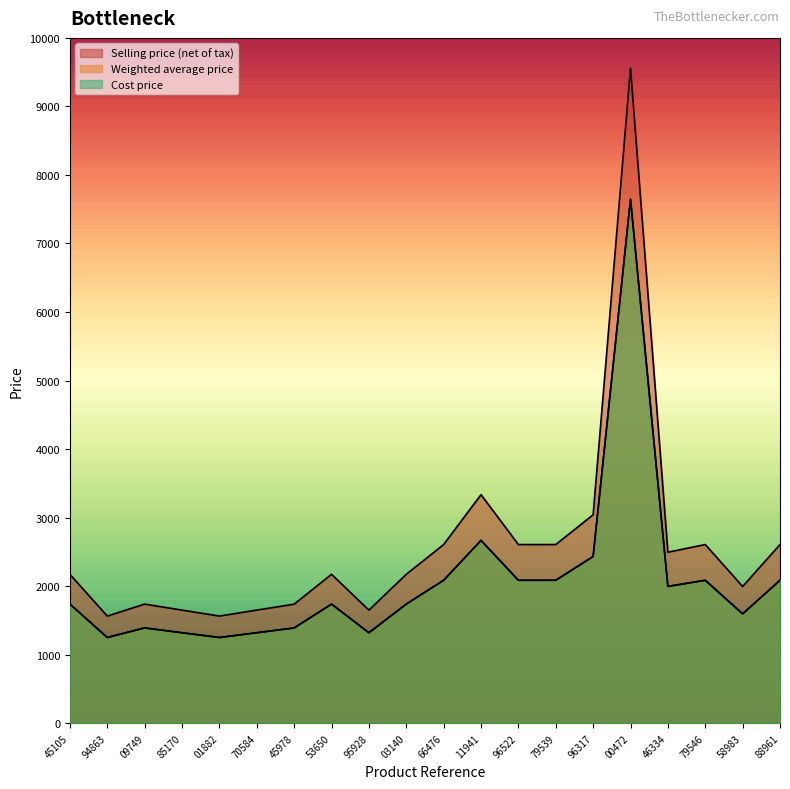

What is the highest value of the Selling price (net of tax) series?

9559.0